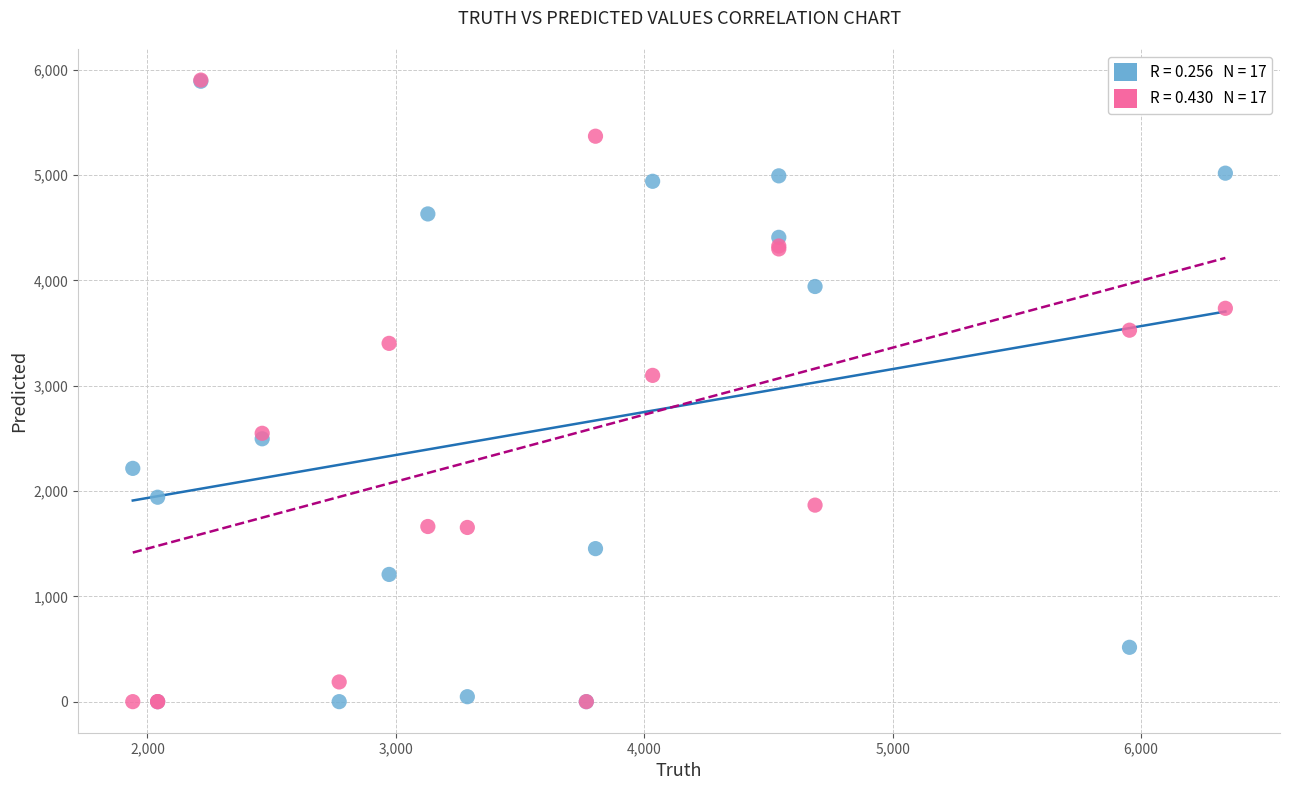

Across all series, what Y value is closest to 2951?

3098.0